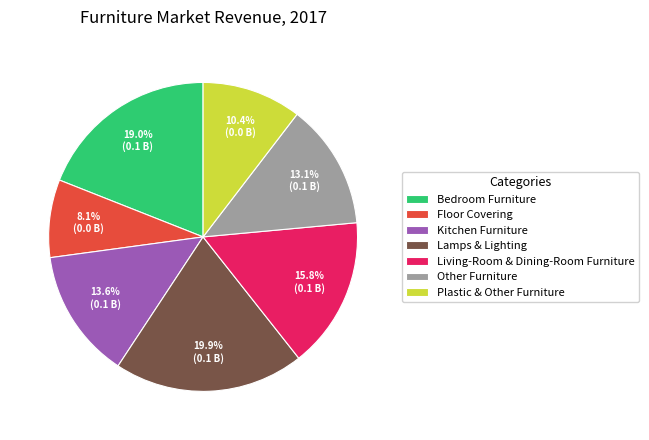

True or false: Lamps & Lighting accounts for 20% of the total.

True